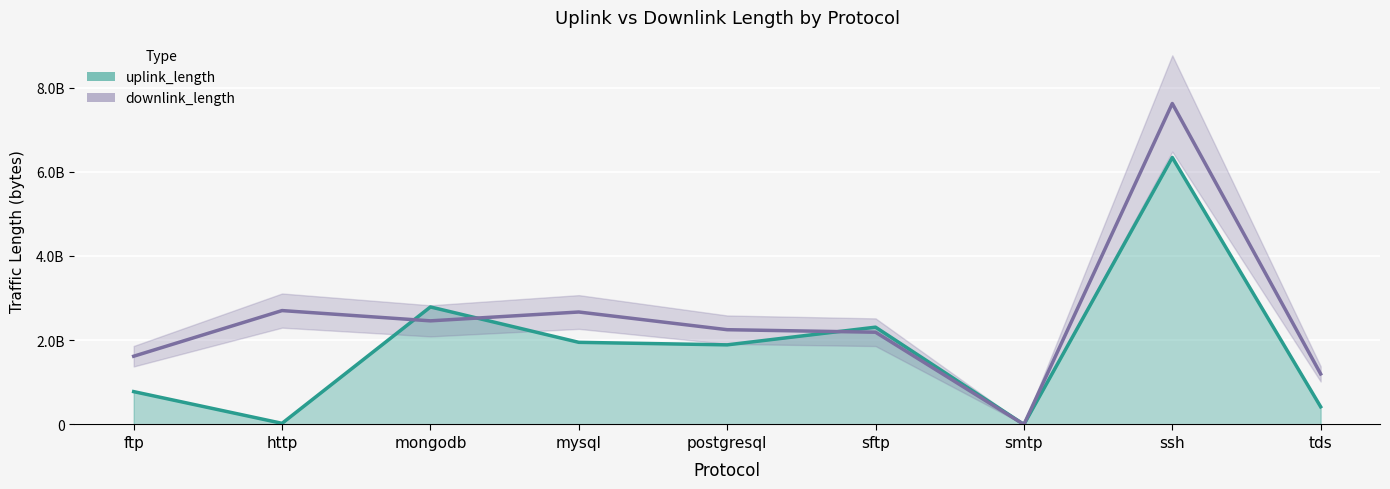

Read the uplink_length value at http, to the nearest 10.

27131420